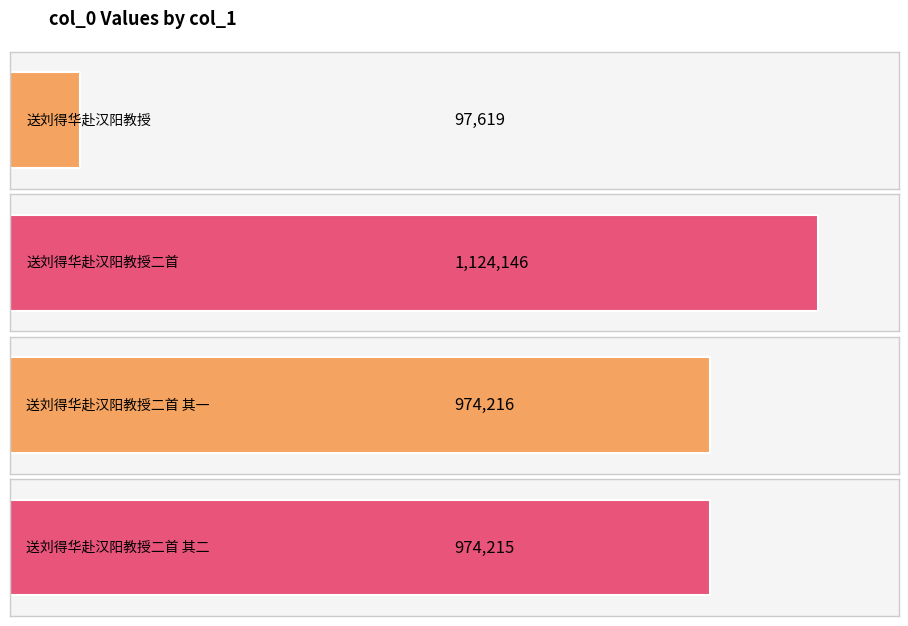

What value does the data have at 送刘得华赴汉阳教授二首?

1124146